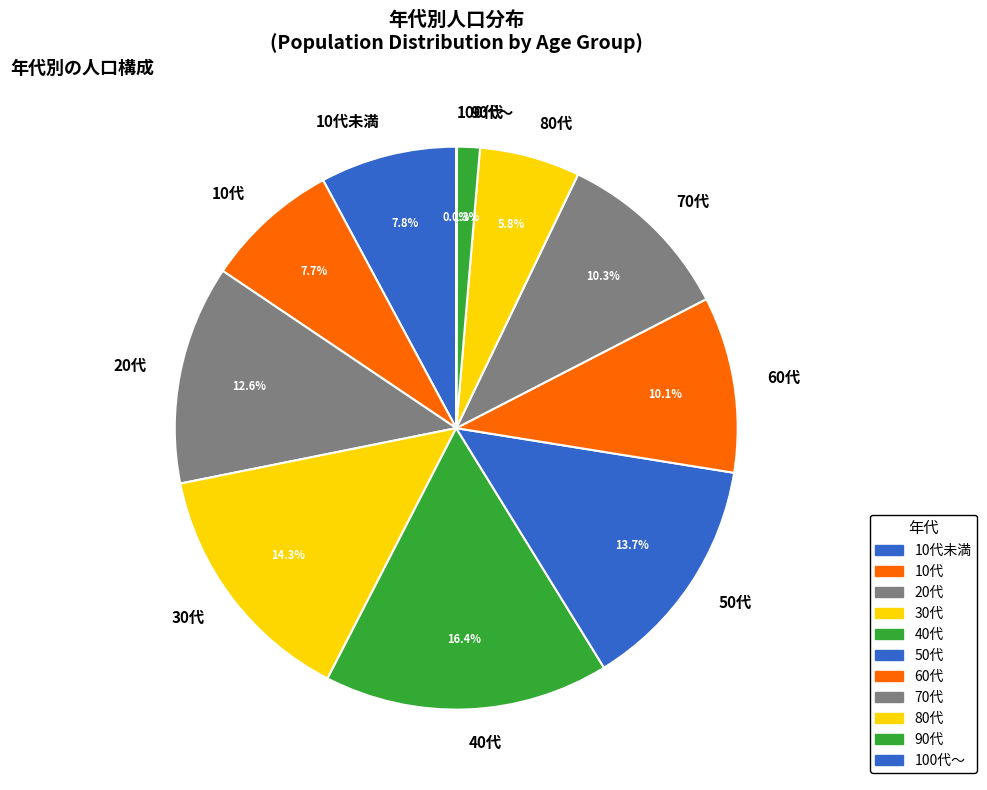

Is there a majority slice in this chart?

No